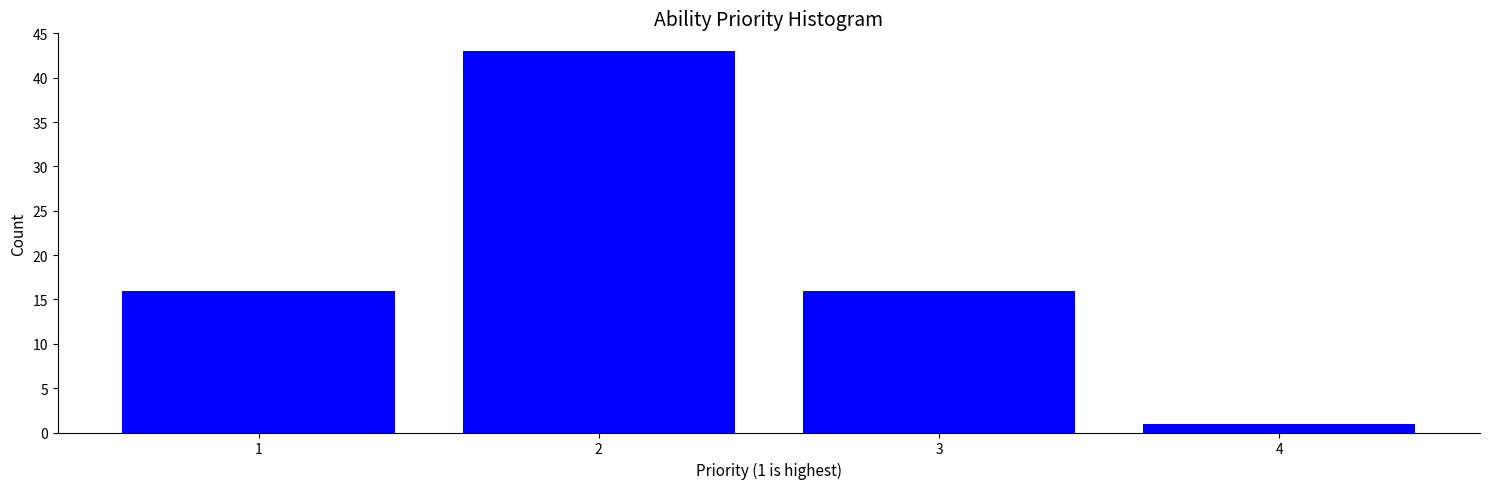

Reading left to right, what are all the values shown in this chart?

1=16	2=43	3=16	4=1